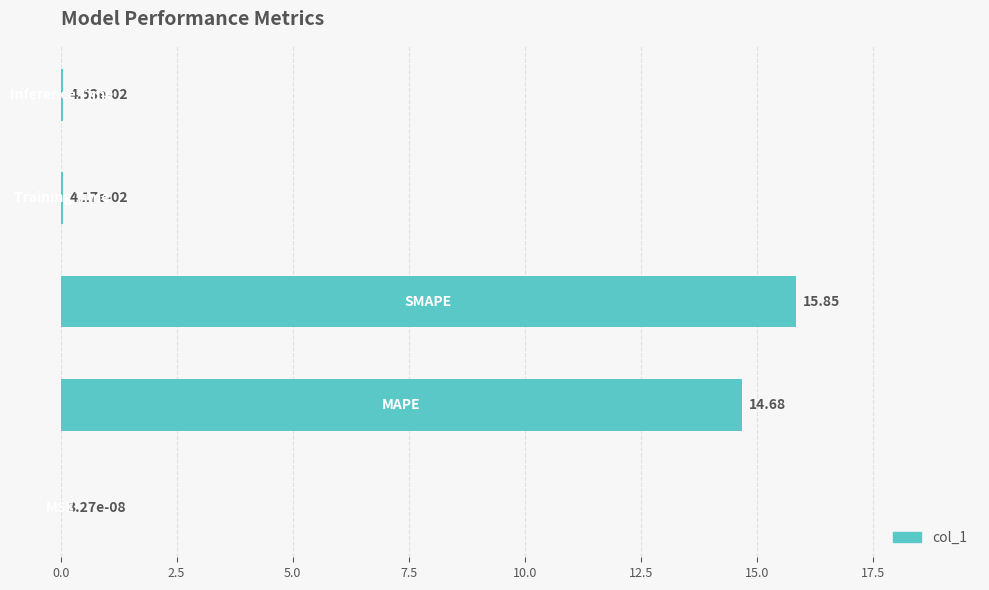

What is the sum of all values?

30.6